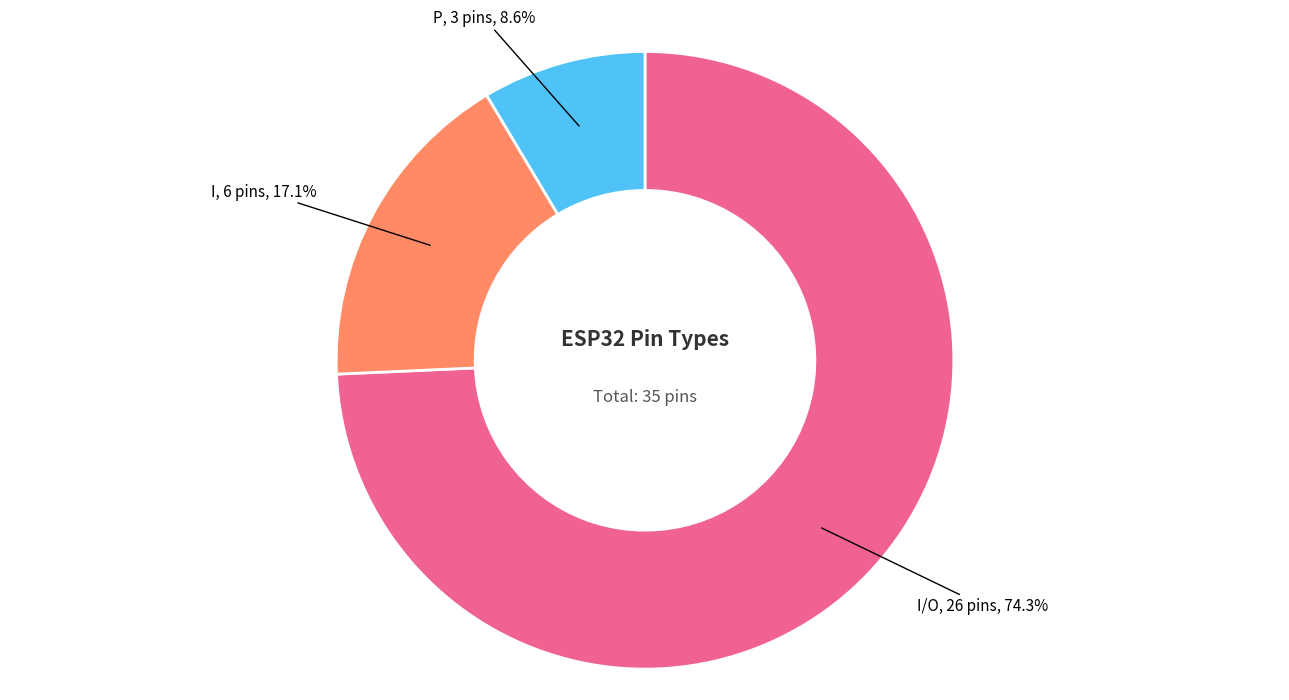

Is there any slice that represents more than half of the pie?

Yes